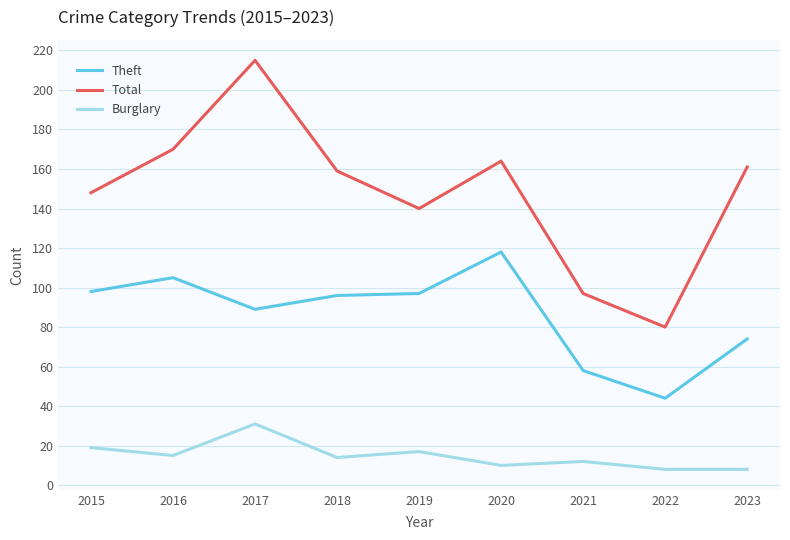

Is the value of Burglary at 2016 greater than the value of Theft at 2023?

No